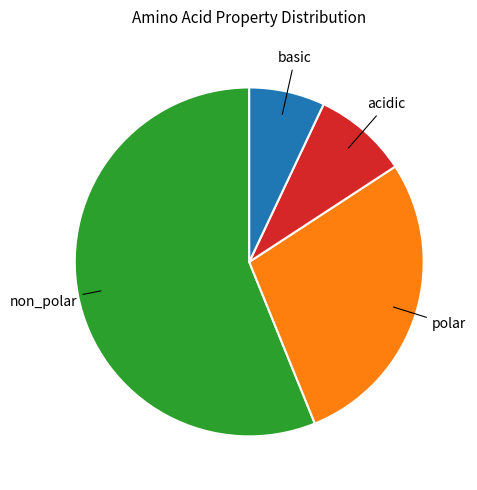

Is there any slice that represents more than half of the pie?

Yes